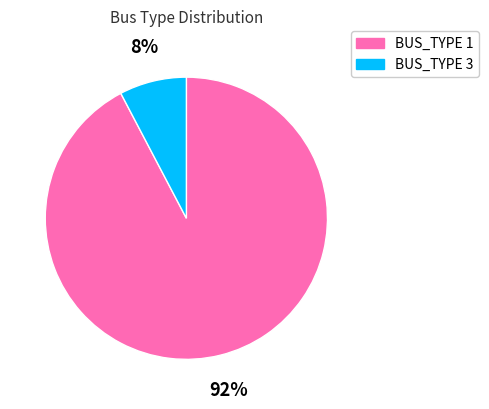

Rank the categories by value from highest to lowest.

BUS_TYPE 1, BUS_TYPE 3